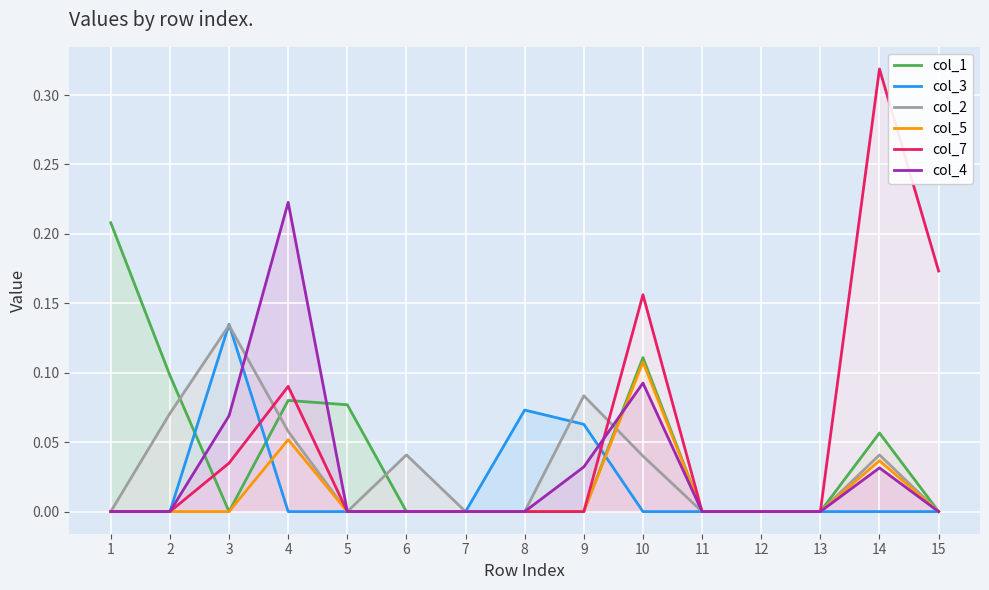

Which label corresponds to the smallest value in the chart?

3